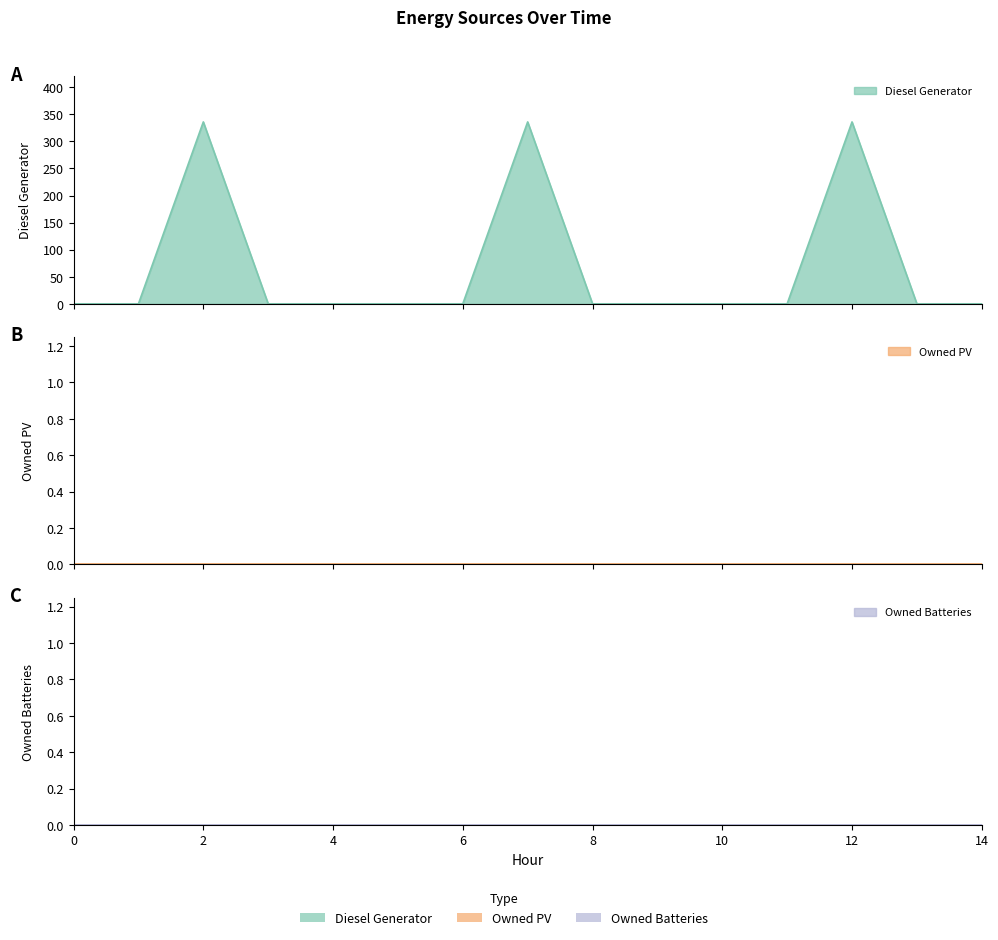

True or false: Diesel Generator and Owned Batteries cross at least once.

False